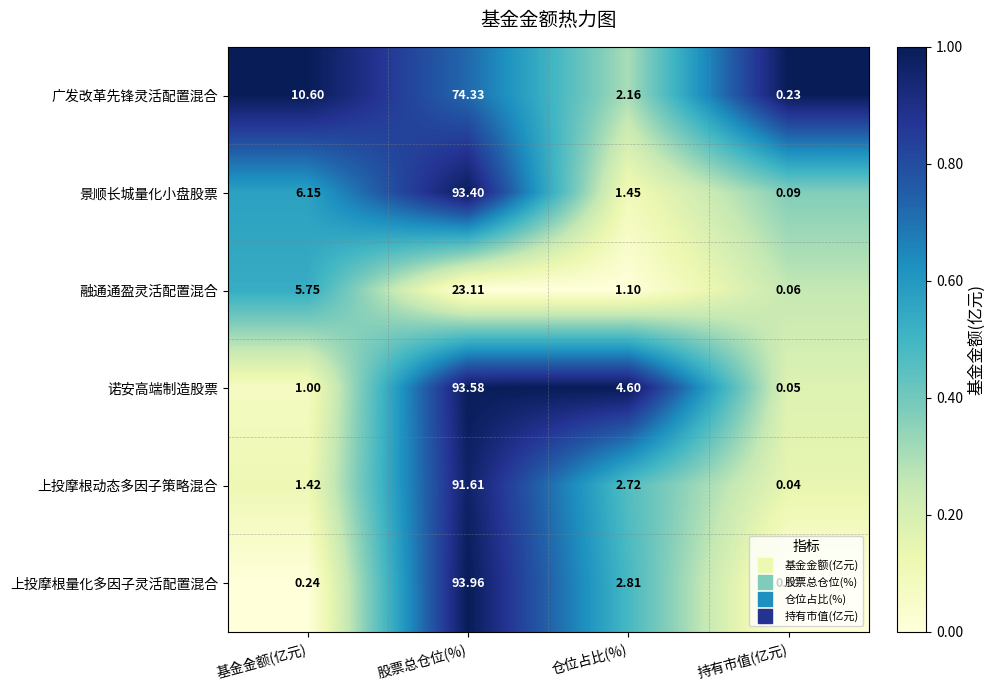

Which series has the largest range (max minus min)?

上投摩根量化多因子灵活配置混合